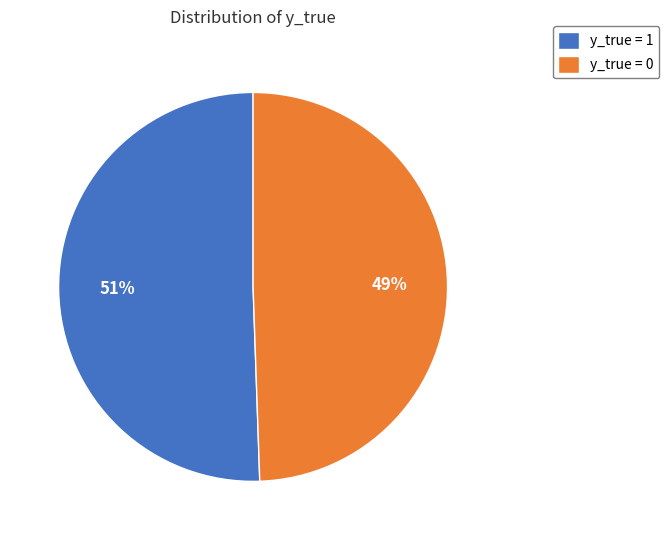

What percentage is the y_true = 0 slice, to the nearest percent?

49%